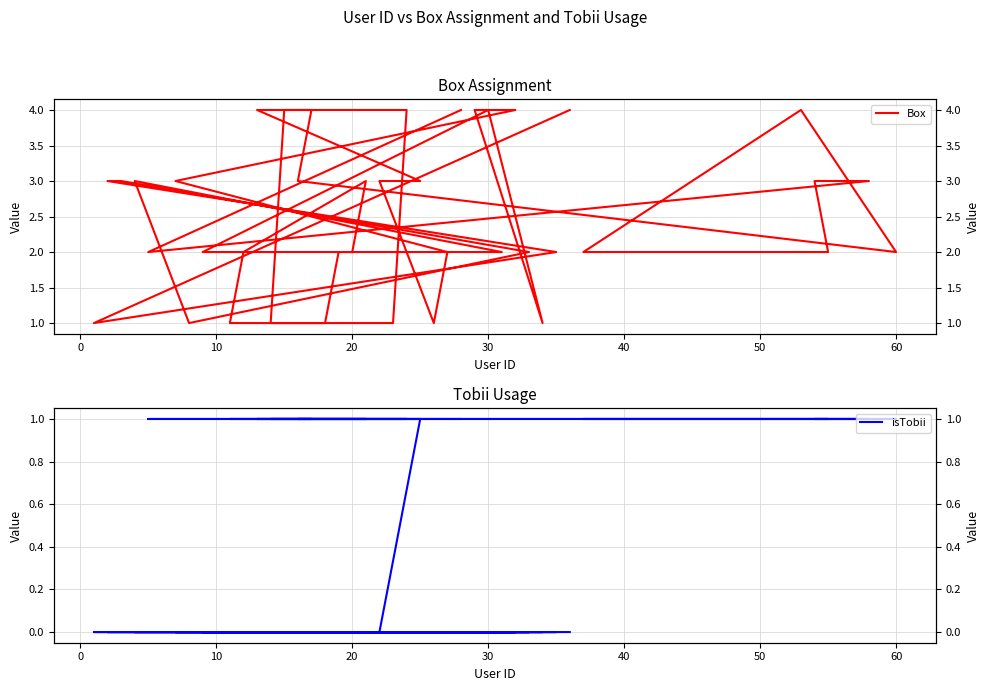

True or false: isTobii and Box cross at least once.

False